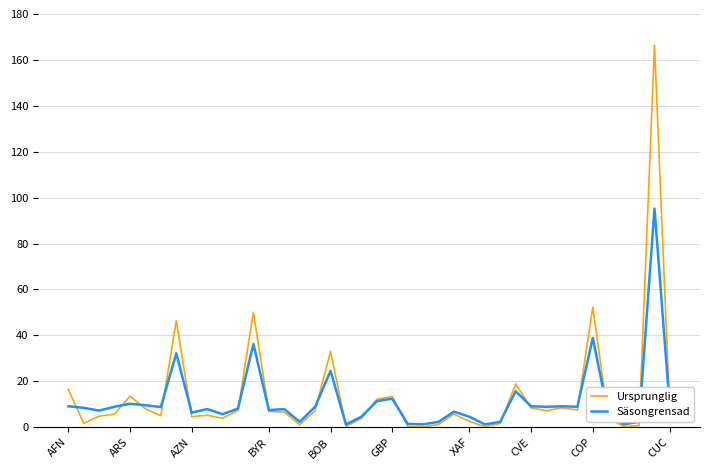

At how many categories does at least one series exceed 135?

1